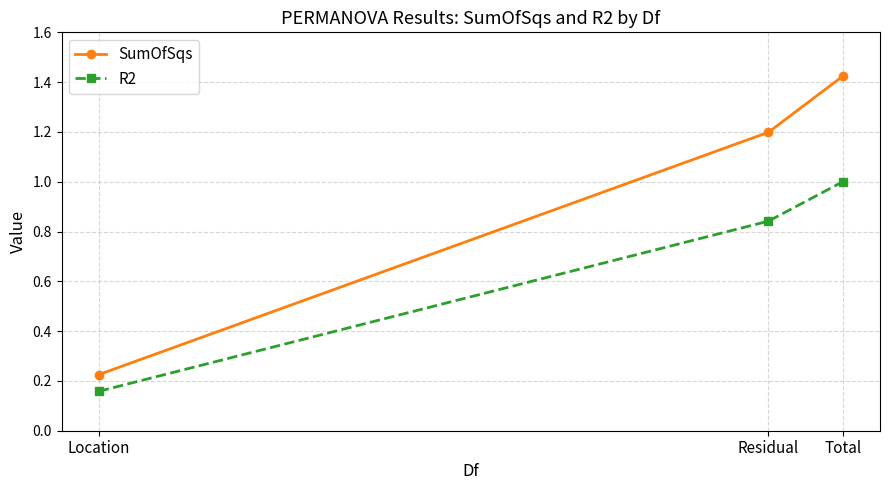

What are all the series names shown in the legend?

SumOfSqs, R2